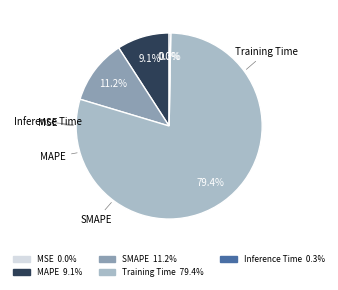

Which slice represents more than half of the pie?

Training Time